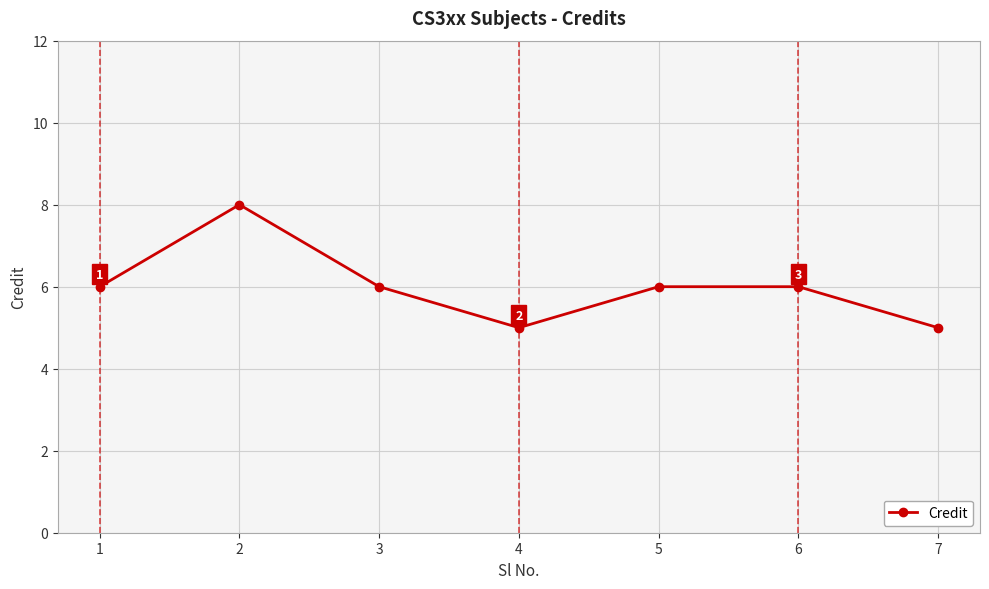

True or false: the data has more than 2 interior local peaks.

False